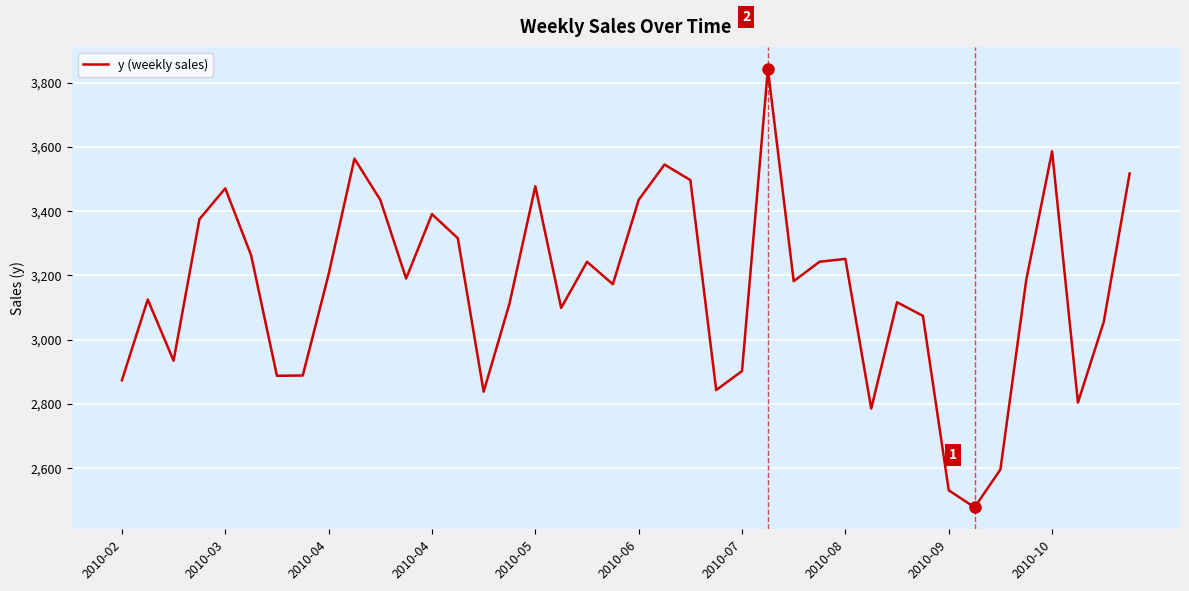

What is the smallest value displayed?

2478.0